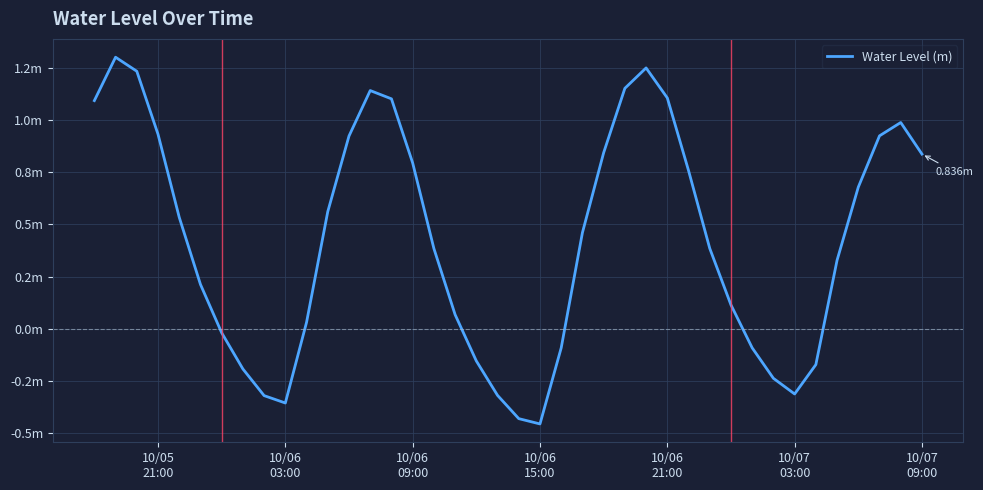

Does the chart have visible grid lines?

Yes